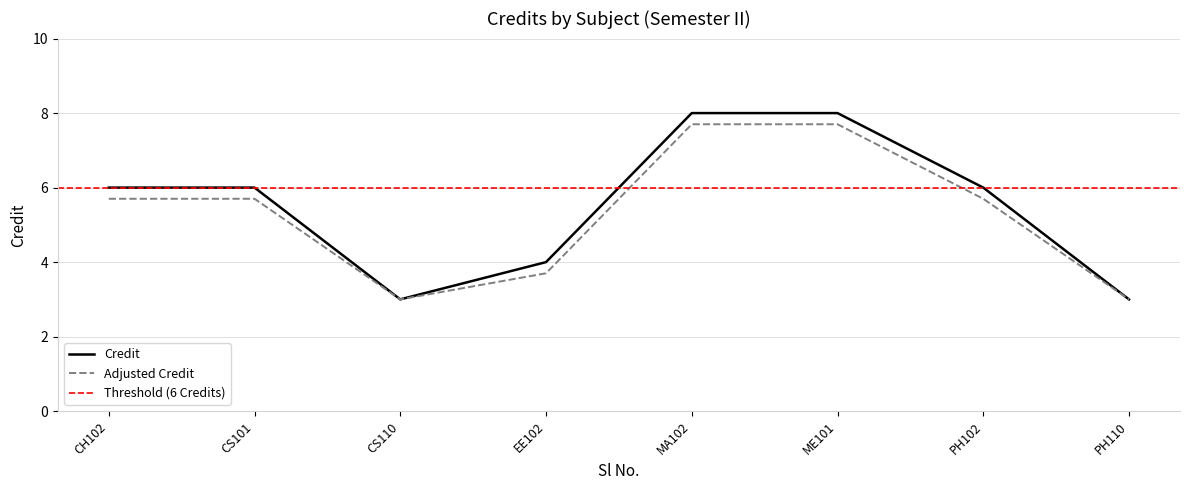

How many points are lower than both their immediate neighbors (excluding endpoints)?

1